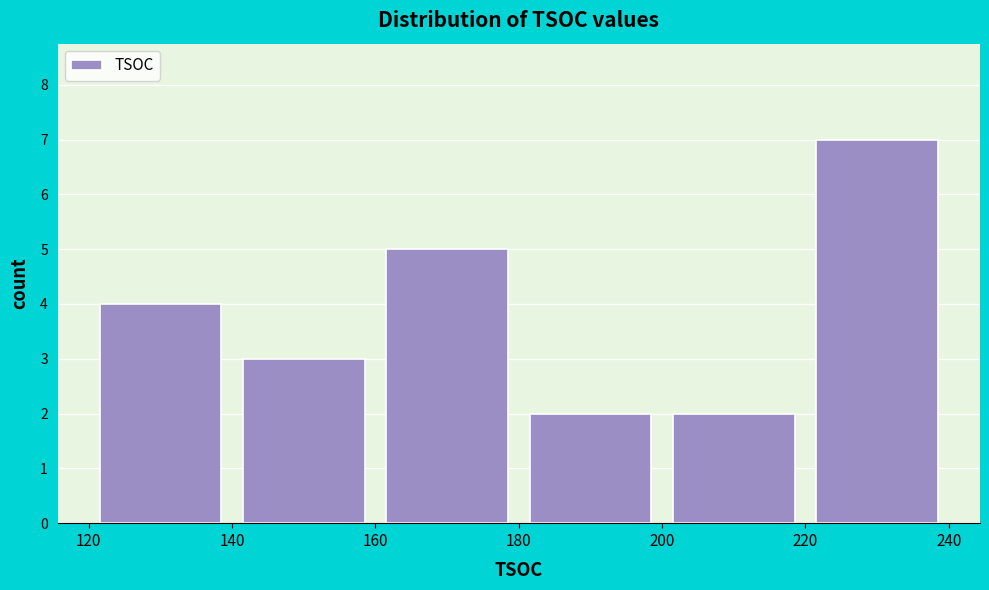

Over which range of the x-axis is the bar tallest?

220 to 240